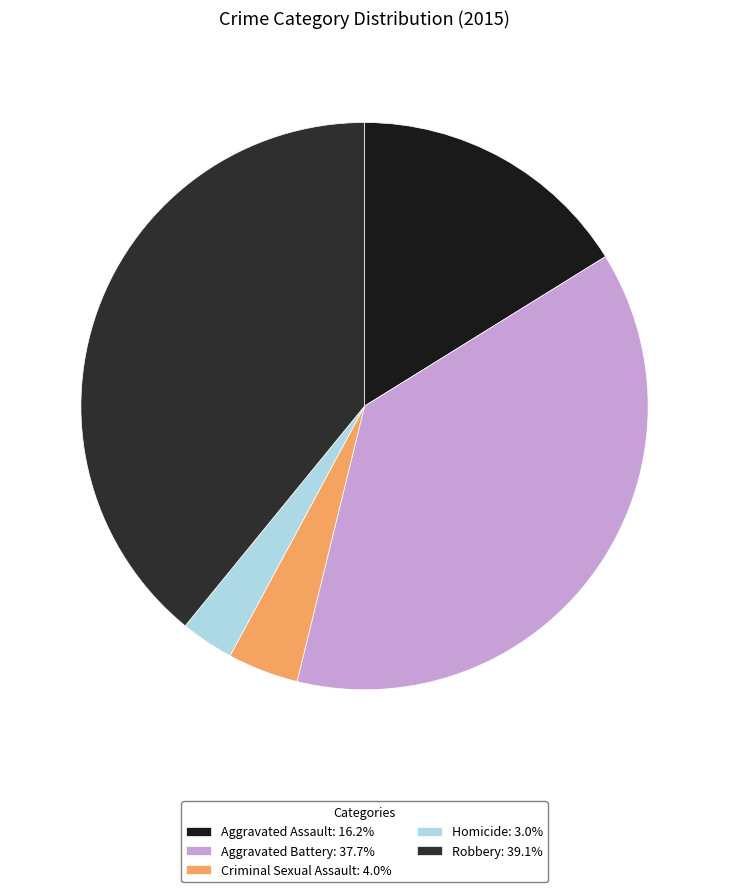

To the nearest percent, what is the average slice percentage?

20%